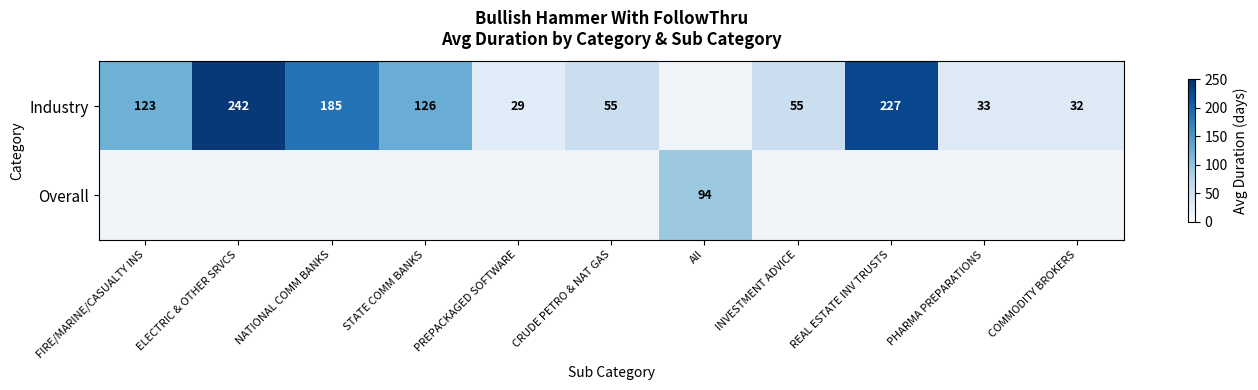

True or false: Industry has a value of 50 at ELECTRIC & OTHER SRVCS.

False